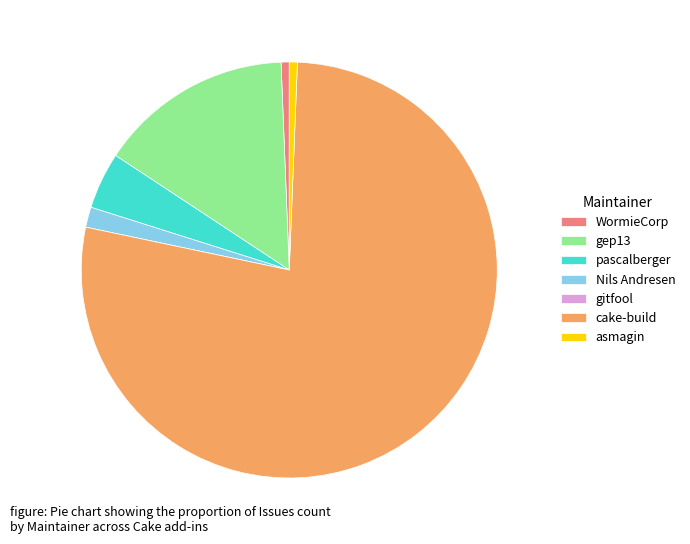

Combined, do Nils Andresen and pascalberger account for over 50%?

No